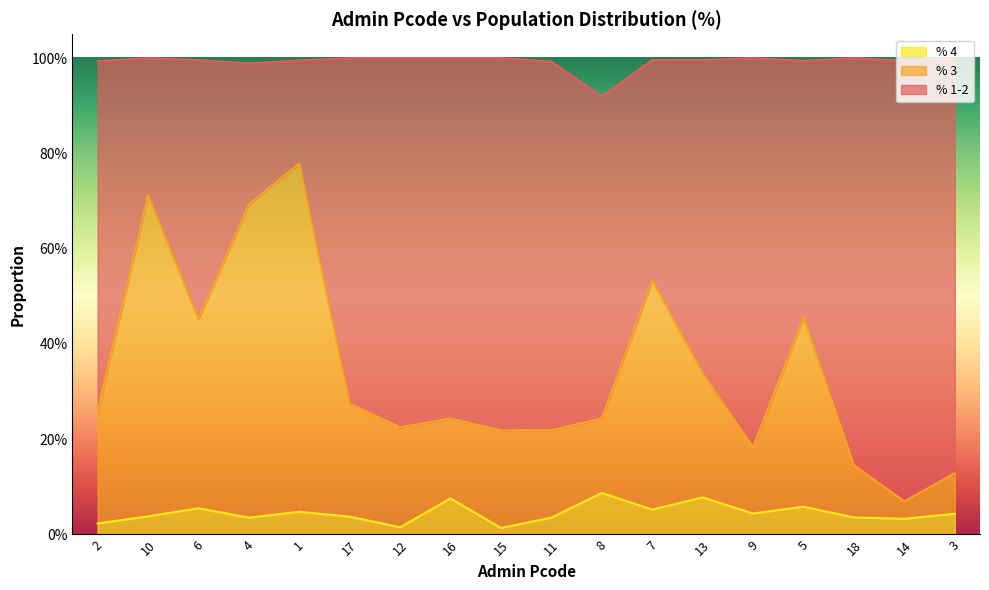

What is the difference between the second highest and second lowest values in the % 4 series?

0.1